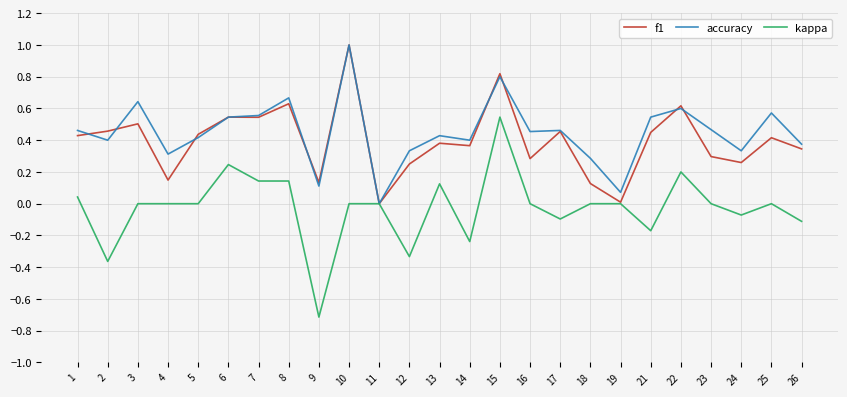

Which category has the lowest value in the accuracy series?

11